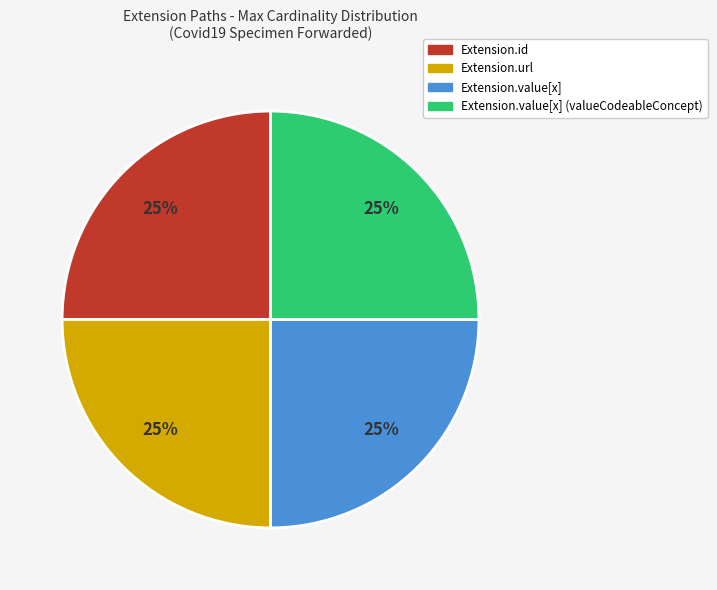

To the nearest percent, what is the average slice percentage?

25%